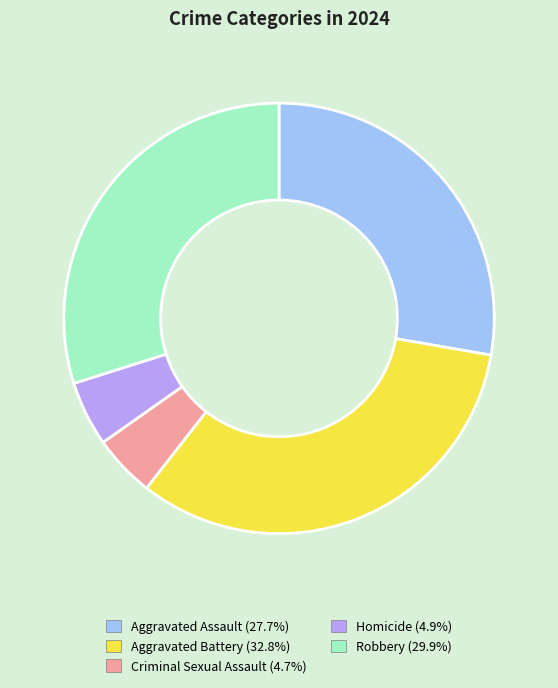

Combined, do Aggravated Assault (27.7%) and Robbery (29.9%) account for over 50%?

Yes